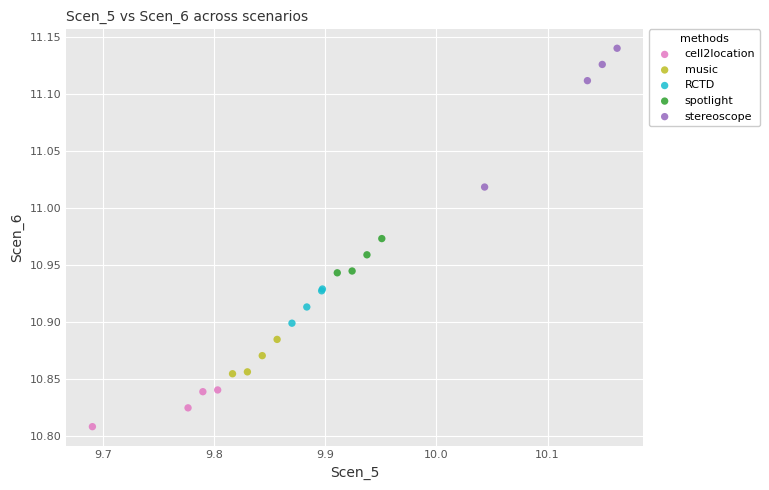

Which series contains the highest Y value?

stereoscope